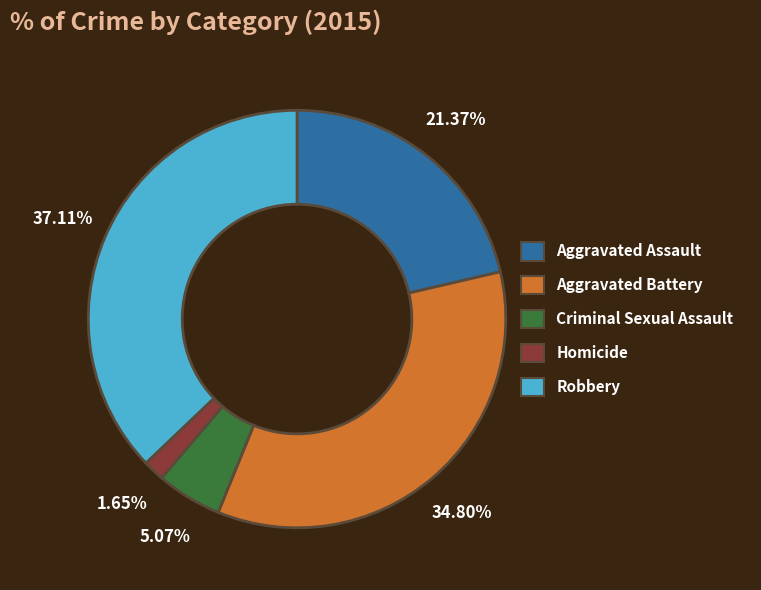

To the nearest percent, what is the combined percentage of Aggravated Battery and Robbery?

72%